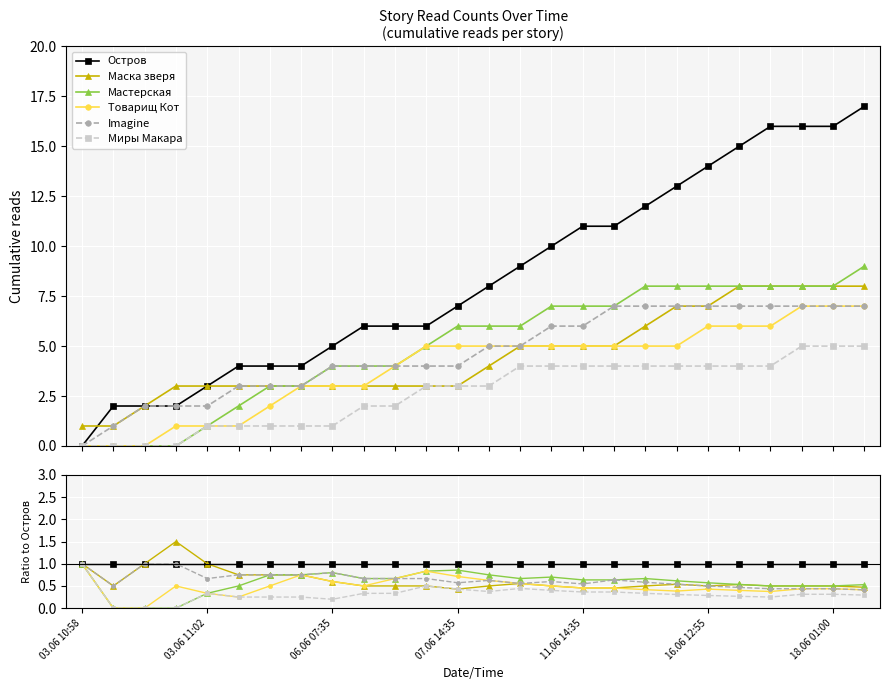

How many Imagine values are between 0 and 1?

26